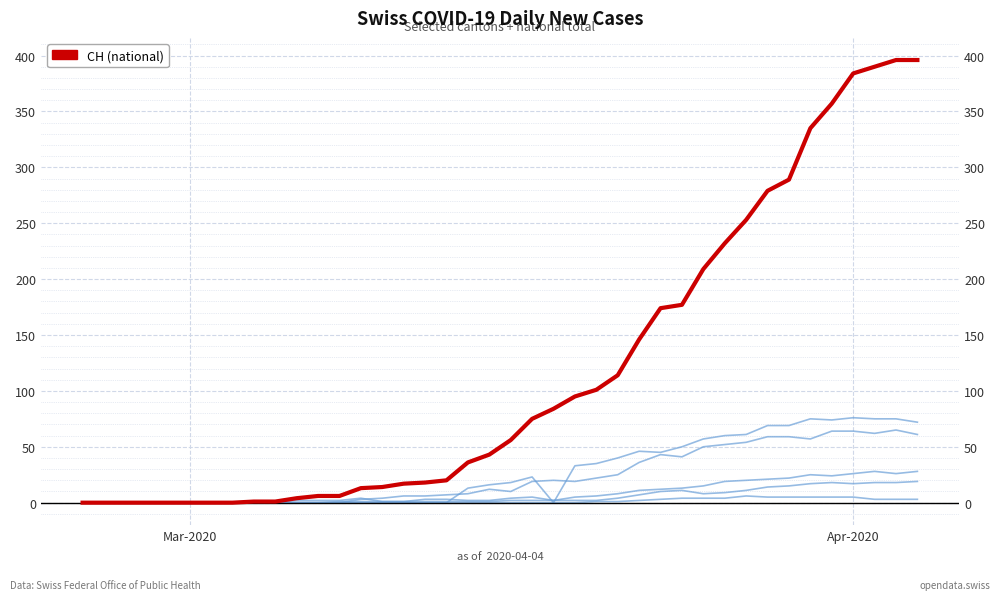

How many interior local peaks does the TI series have?

4